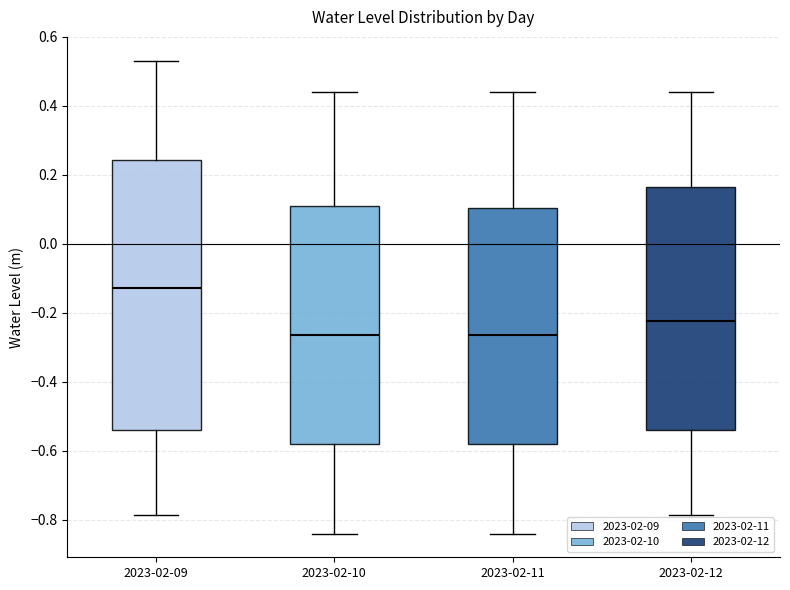

Reading left to right, read every box against the y-axis: the position of its median line, the range the box covers, and the ends of its whiskers. The values are not printed on the chart, so give them approximately, as read against the axis.

2023-02-09: median -0.12, box -0.54 to 0.24, whiskers -0.78 to 0.54
2023-02-10: median -0.26, box -0.58 to 0.10, whiskers -0.84 to 0.44
2023-02-11: median -0.26, box -0.58 to 0.10, whiskers -0.84 to 0.44
2023-02-12: median -0.22, box -0.54 to 0.16, whiskers -0.78 to 0.44